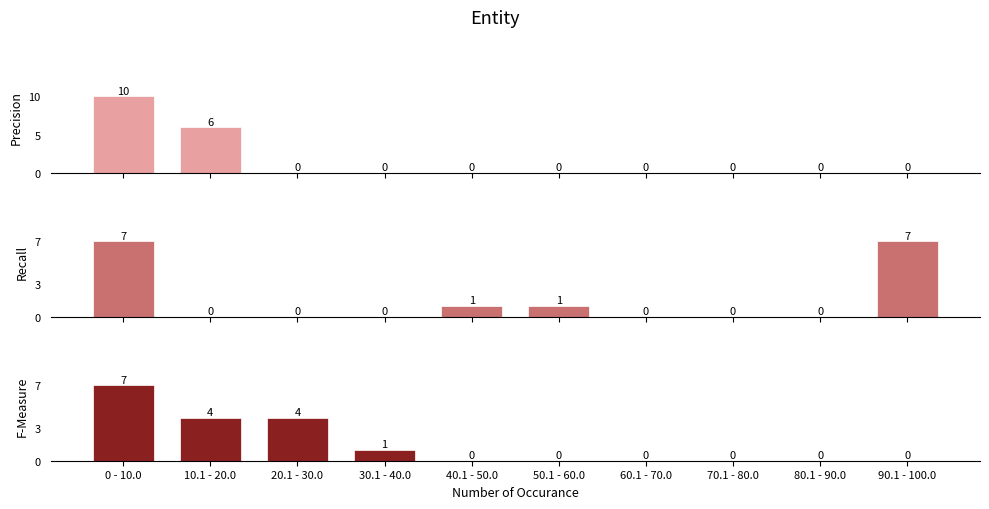

Rank the series by their maximum value, from highest to lowest.

Precision, Recall, F-Measure